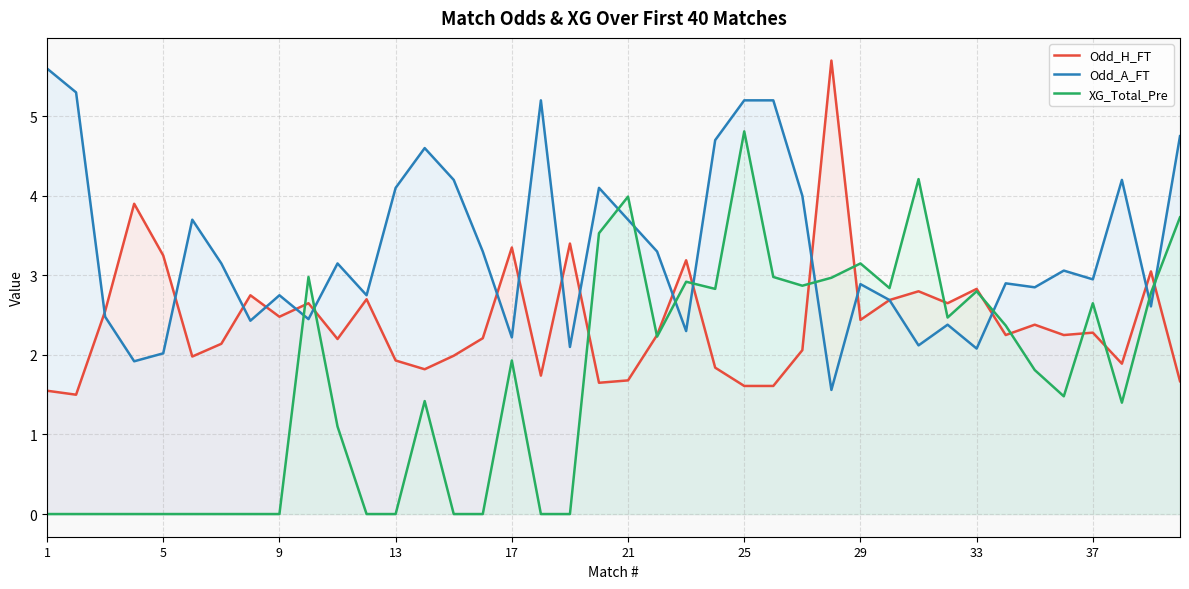

Which series has the widest spread of values?

XG_Total_Pre